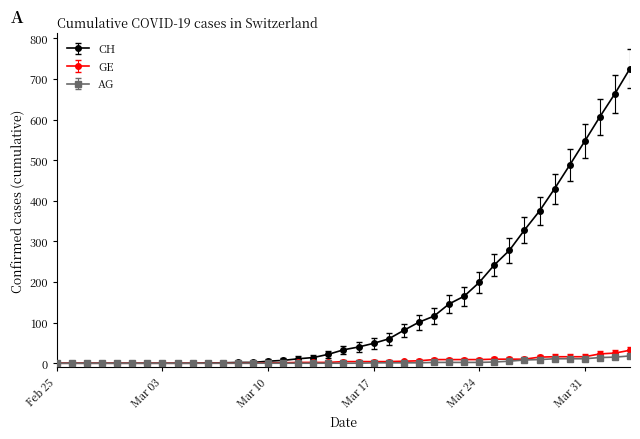

Which series has the largest total across all categories?

CH